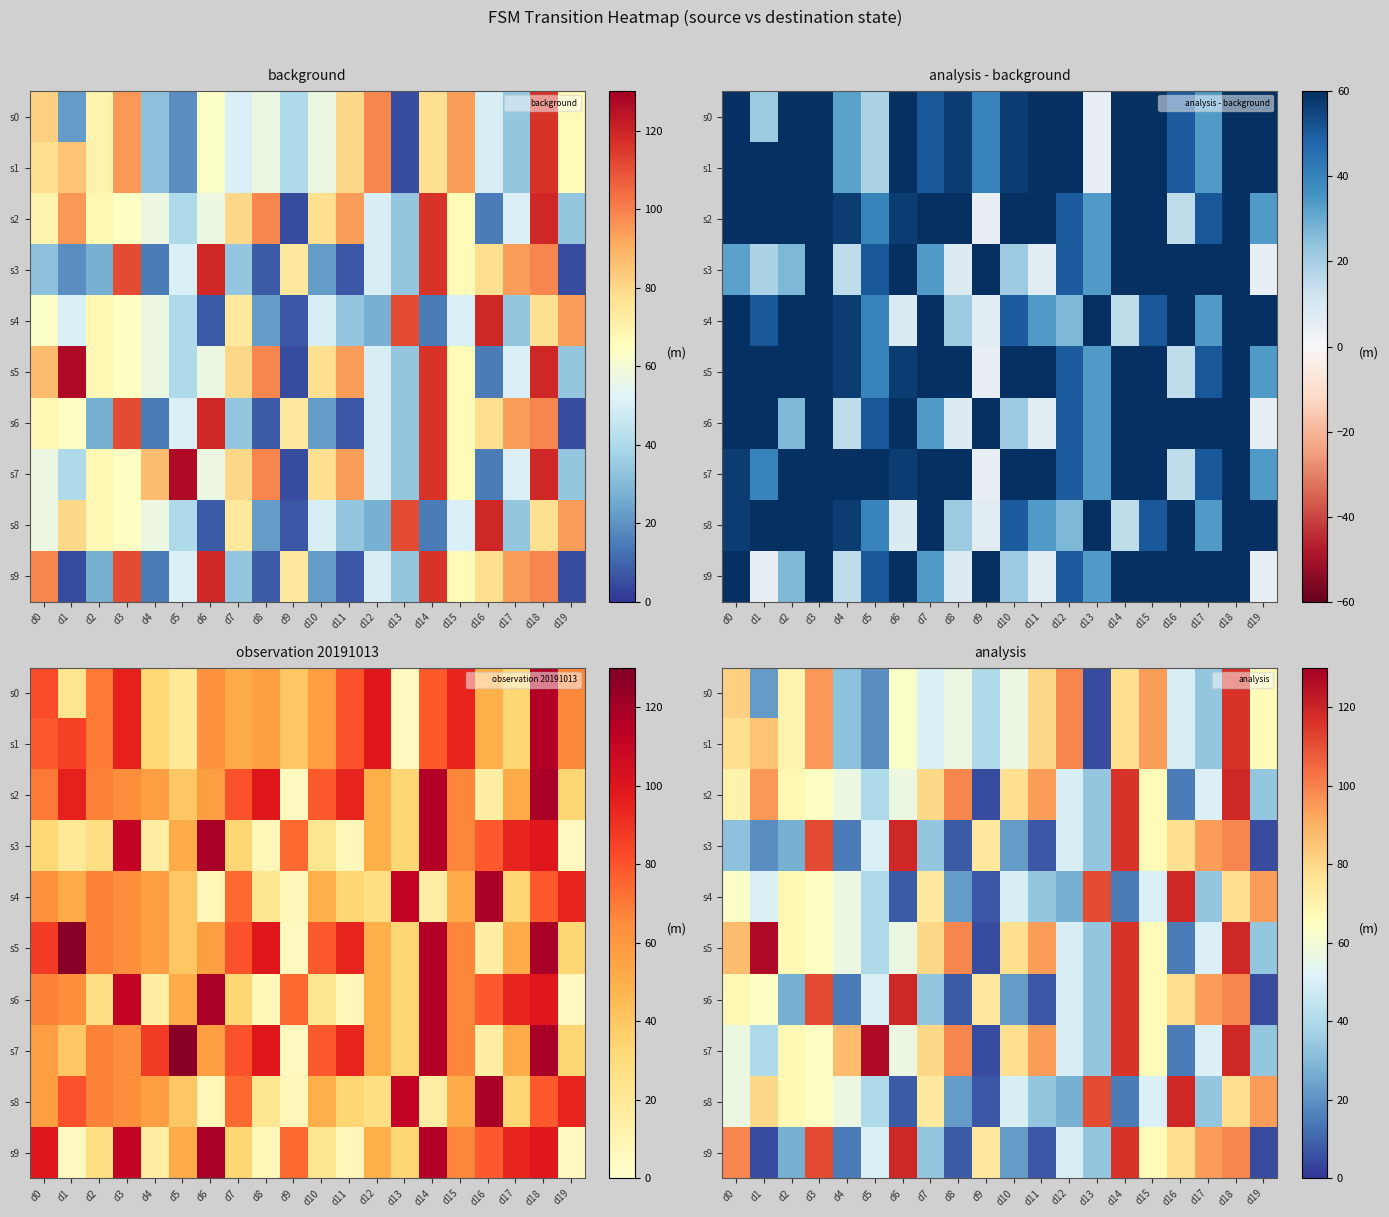

Between d14 and d13, which is larger?

d14